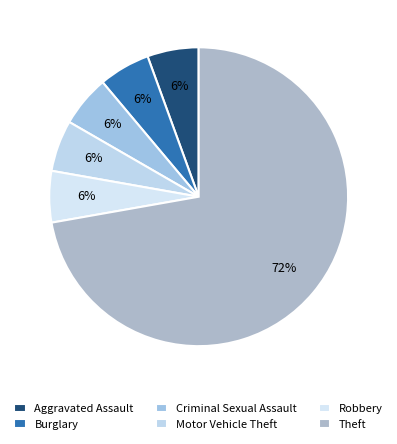

The Aggravated Assault slice represents 6% of the pie. True or false?

True